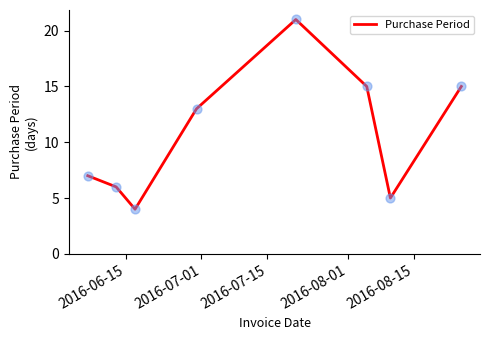

What is the difference between the maximum and minimum values?

17